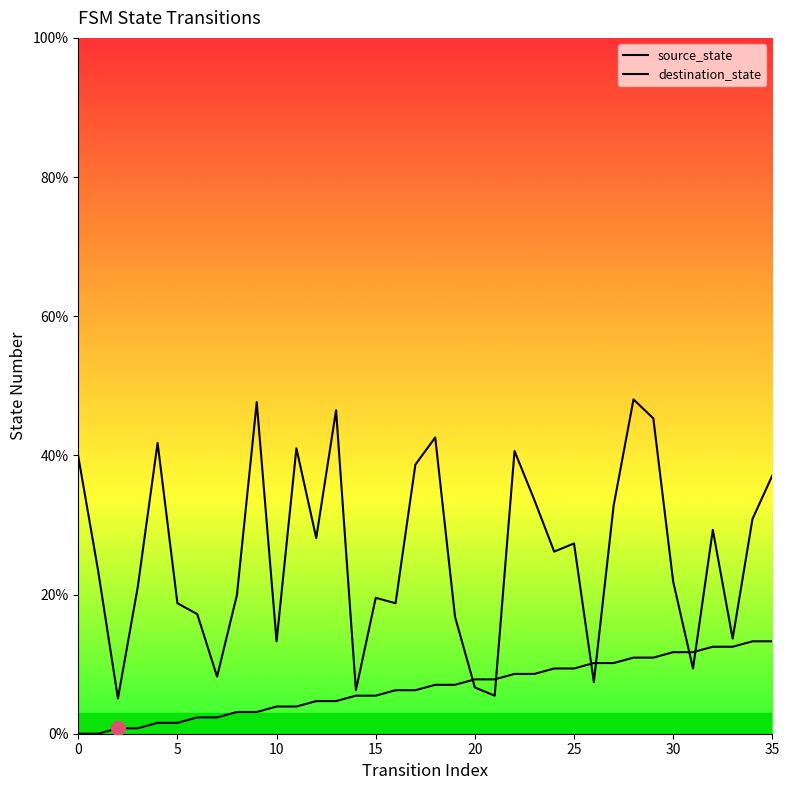

What is the total value across all series at 33?

26.2